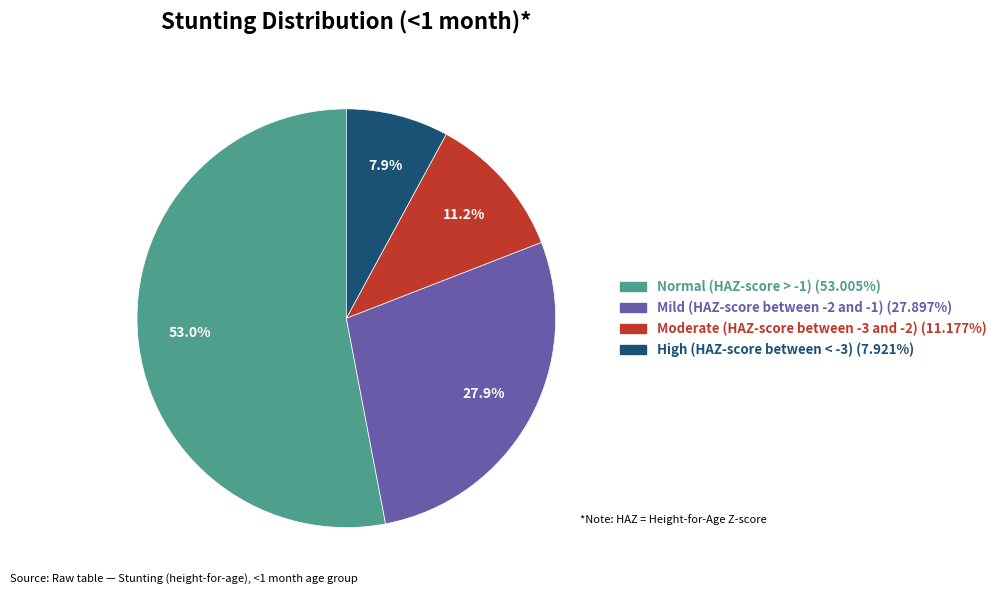

Rank the categories by value from lowest to highest.

High (HAZ-score between < -3), Moderate (HAZ-score between -3 and -2), Mild (HAZ-score between -2 and -1), Normal (HAZ-score > -1)